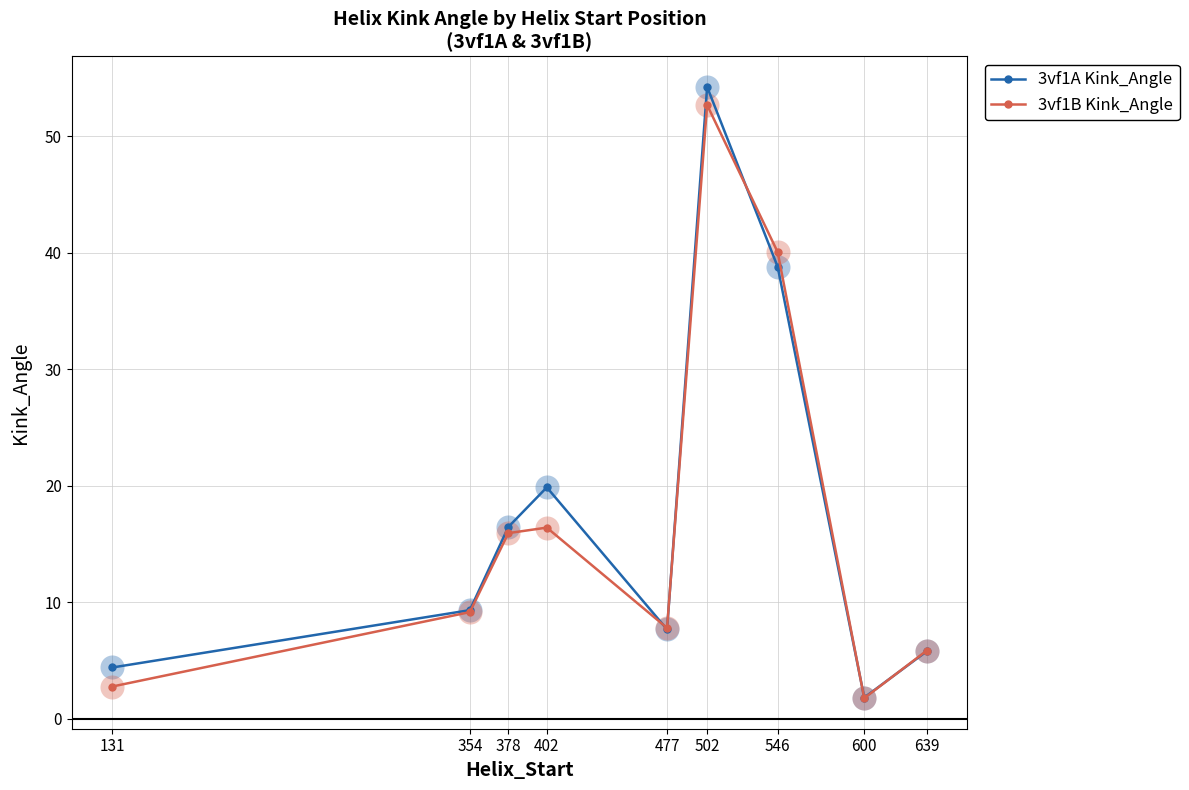

Which series changed the most between 378 and 546?

3vf1B Kink_Angle